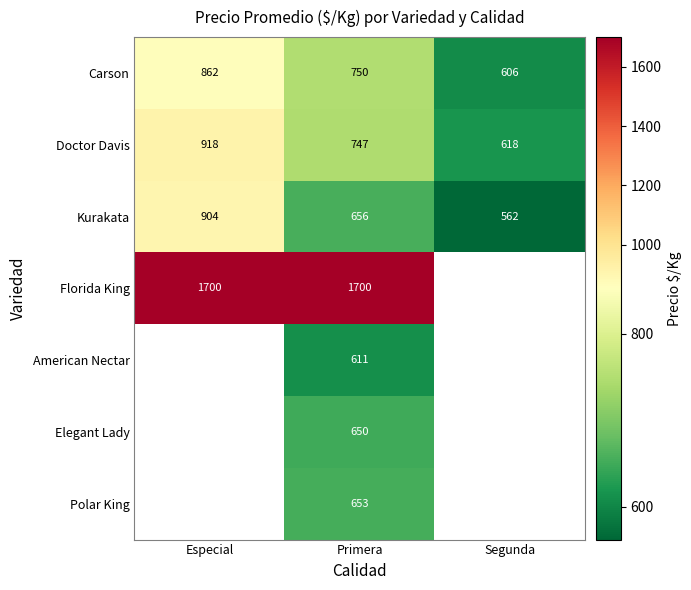

What is the total value across all series at Primera?

5767